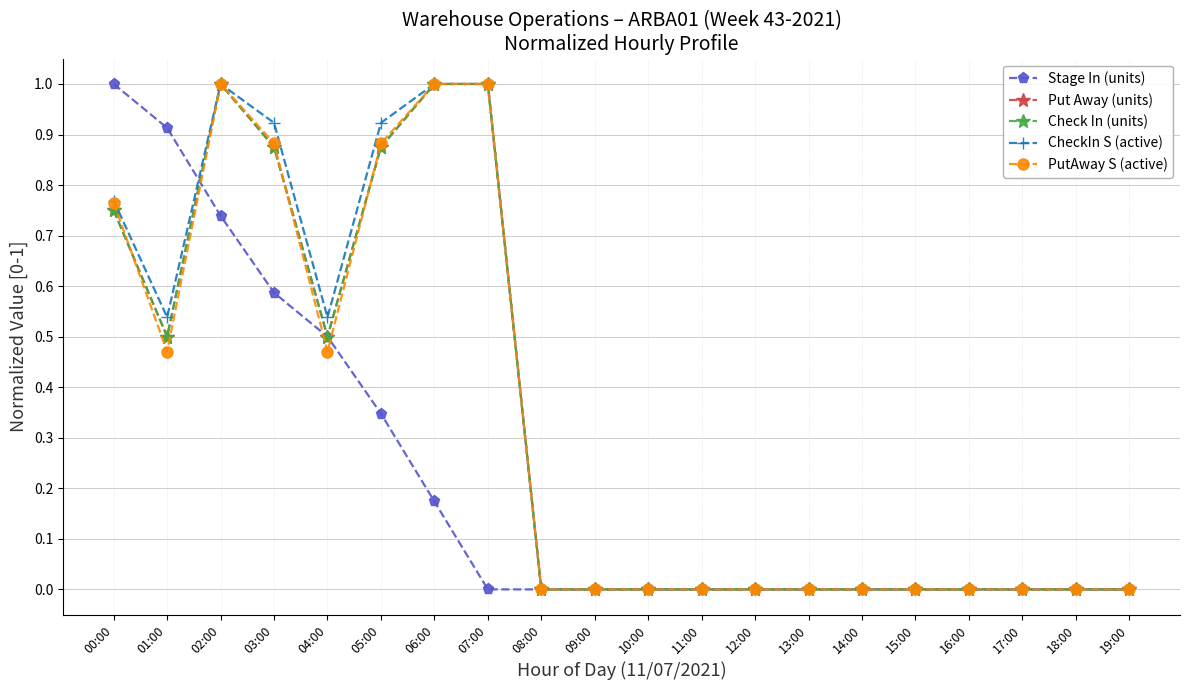

Does the chart have visible grid lines?

Yes